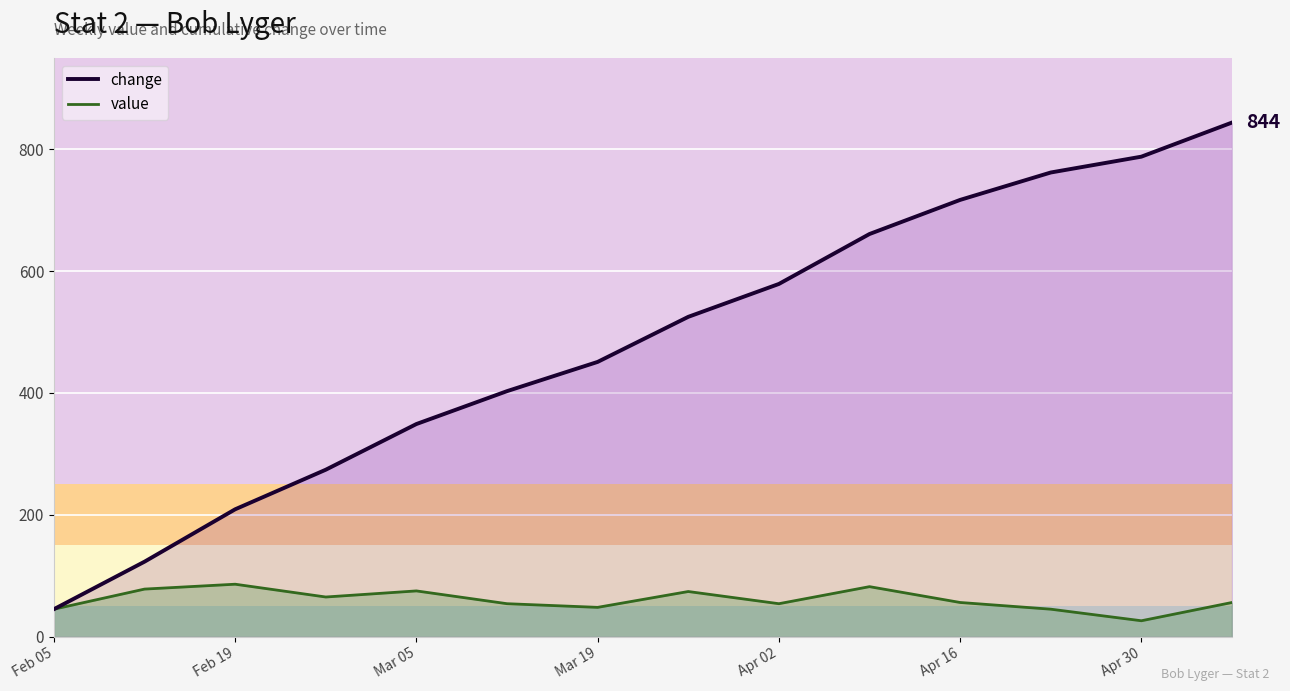

What is the total value across all series at Apr 02?

633